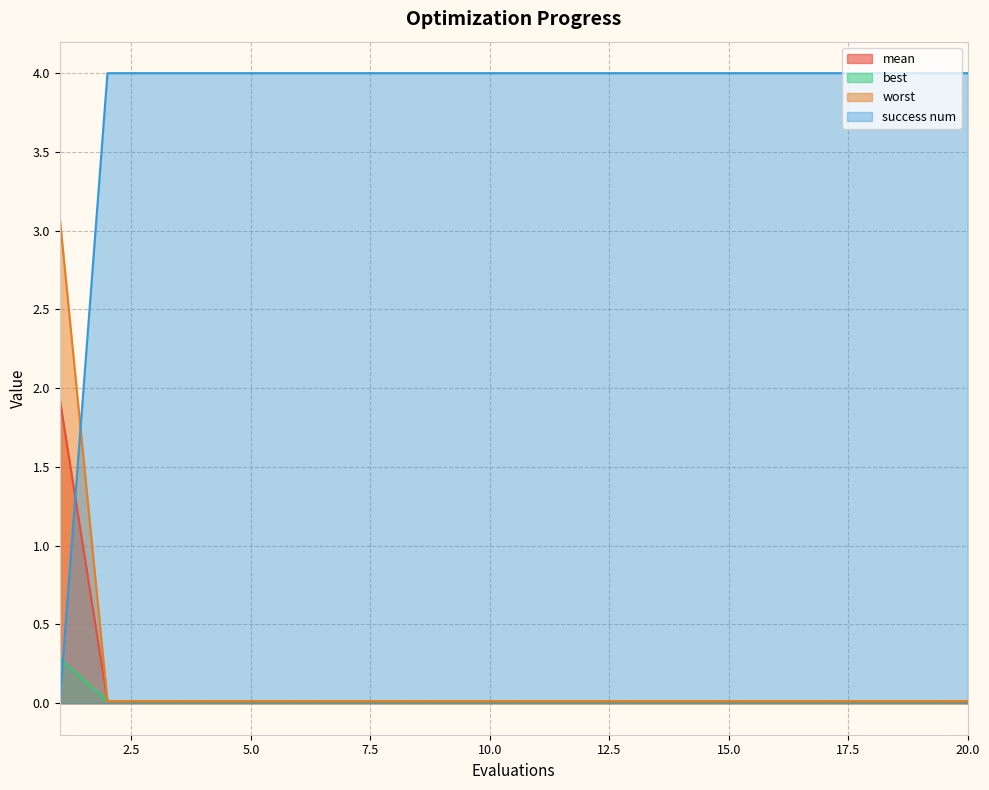

Count the number of categories in the chart.

20